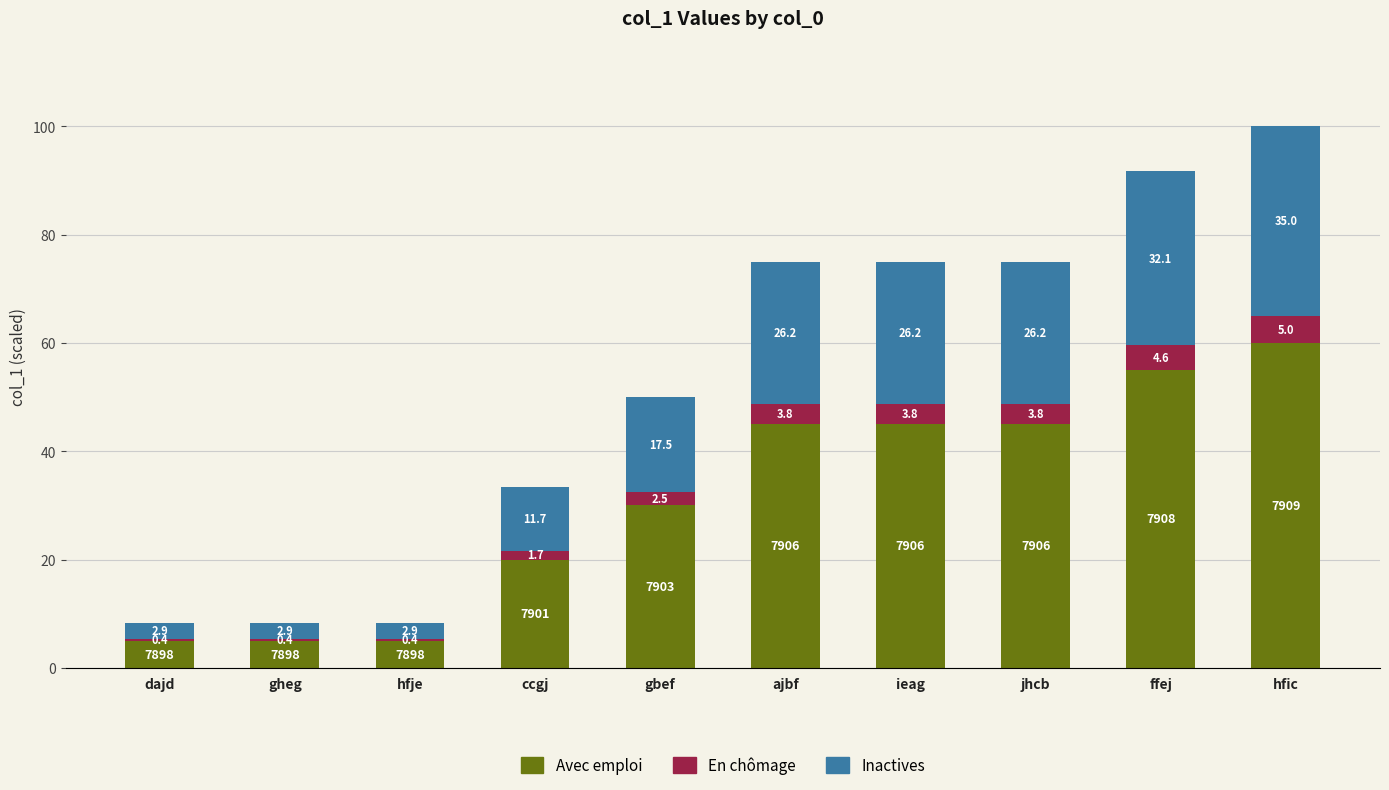

The value of Avec emploi at jhcb is 45.0. True or false?

True